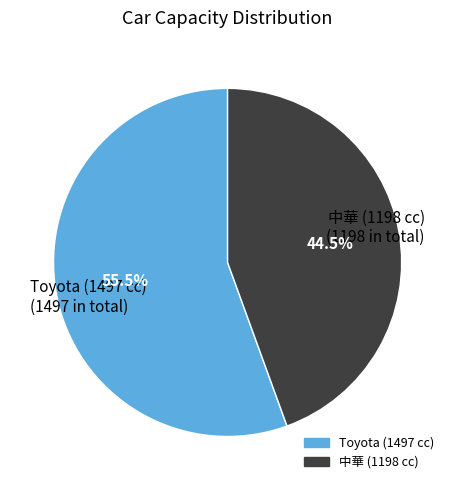

Rank the categories by value from lowest to highest.

中華 (1198 cc) (1198 in total), Toyota (1497 cc) (1497 in total)